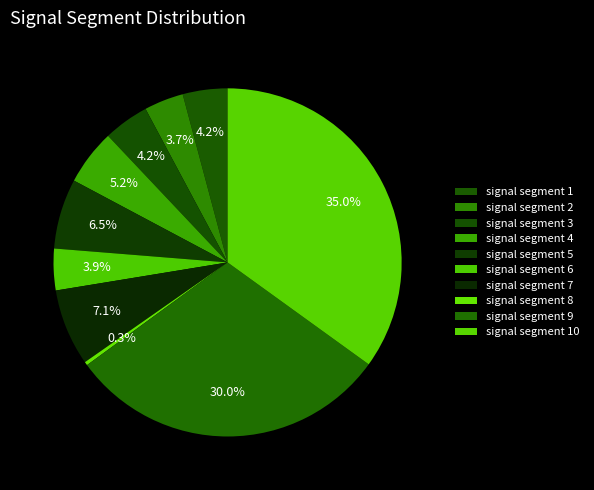

What portion of the pie excludes signal segment 3?

95.8%